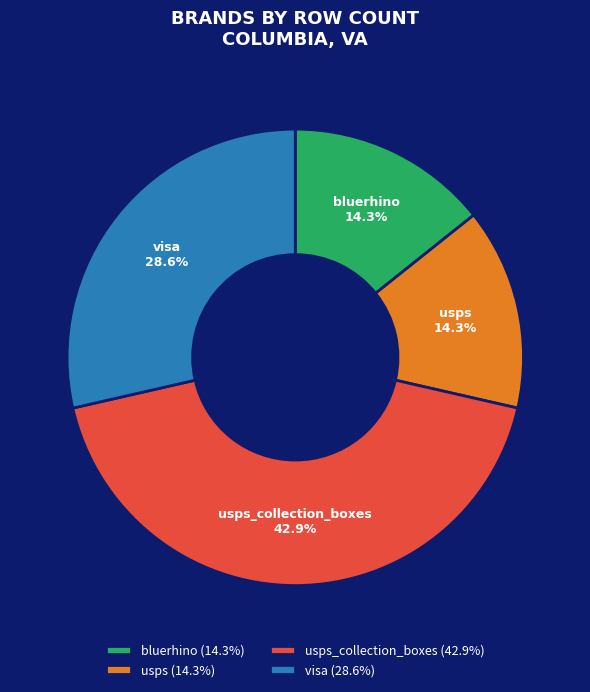

What is the largest slice in the pie chart?

usps_collection_boxes